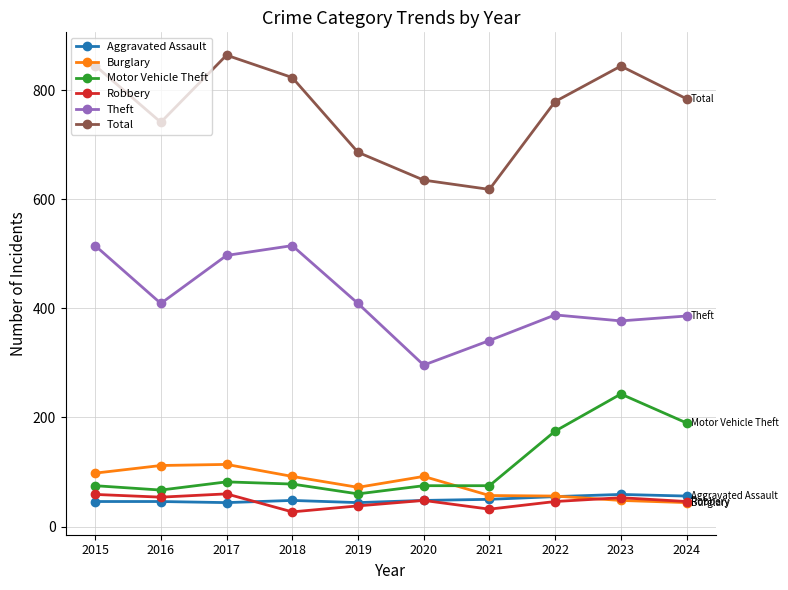

What is the value of the Robbery point at the 9th from the left?

53